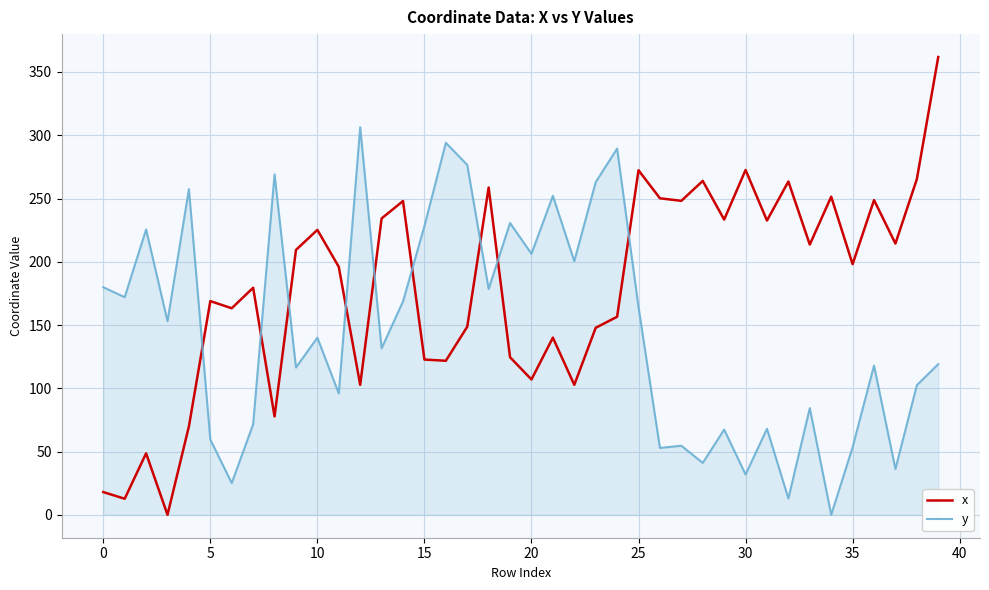

How many times do x and y cross each other?

9